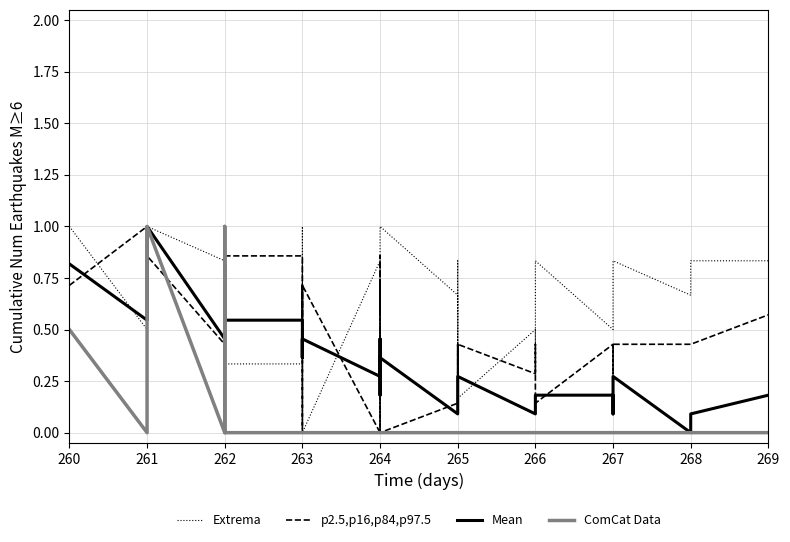

What is the highest value of the p2.5,p16,p84,p97.5 series?

1.0